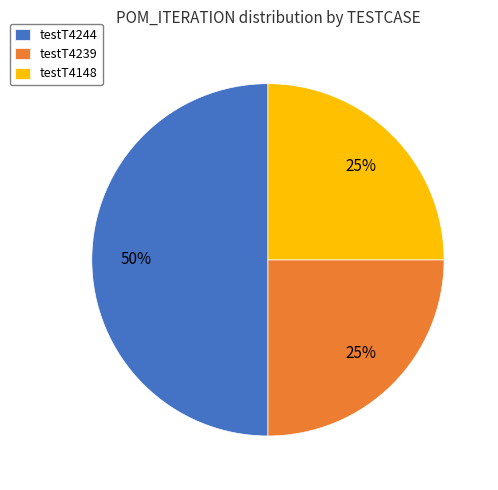

To the nearest percent, what percentage of the pie is testT4148?

25%